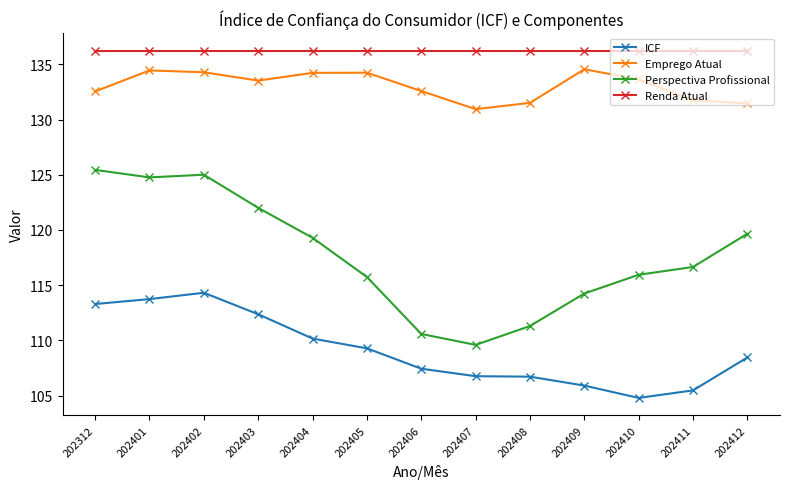

The ICF series shows 114.3 at 202402. True or false?

True